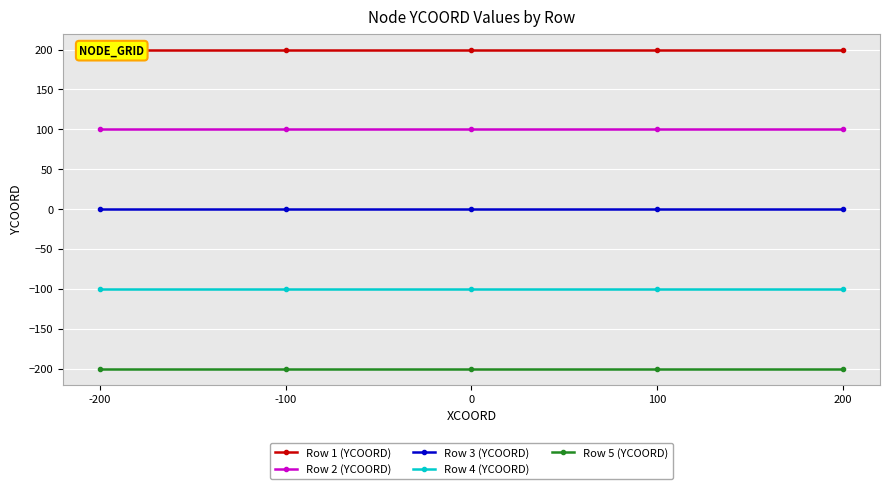

What are all the series names shown in the legend?

Row 1 (YCOORD), Row 2 (YCOORD), Row 3 (YCOORD), Row 4 (YCOORD), Row 5 (YCOORD)